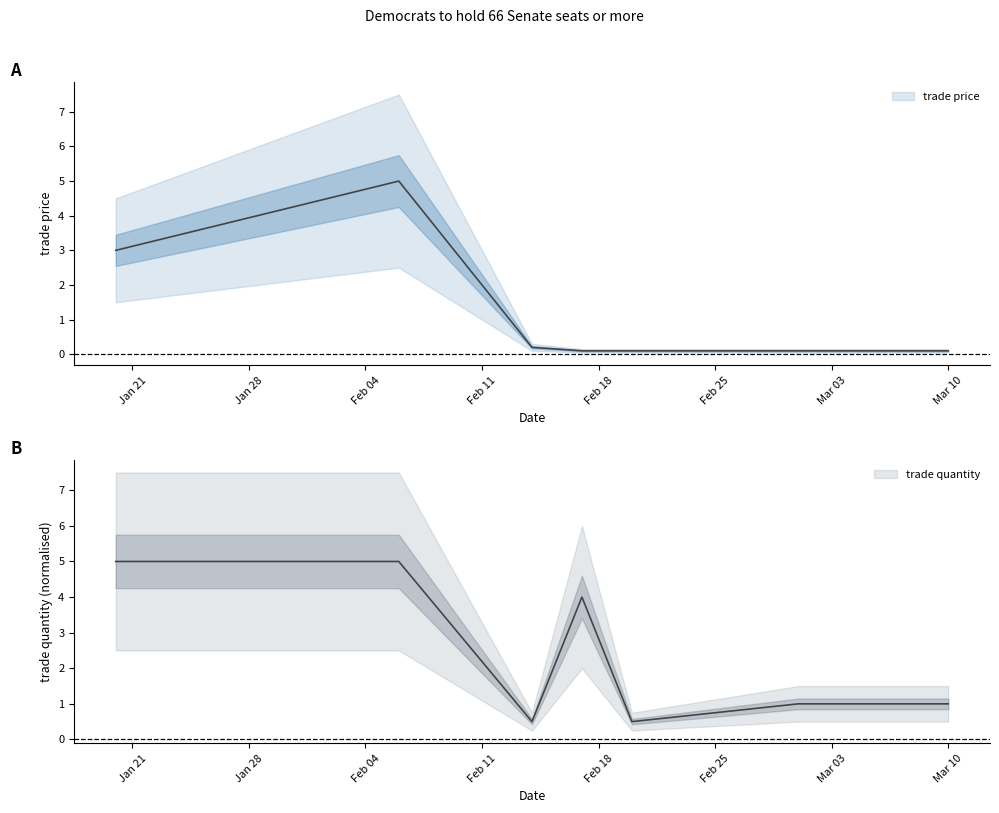

Does the chart have visible grid lines?

No